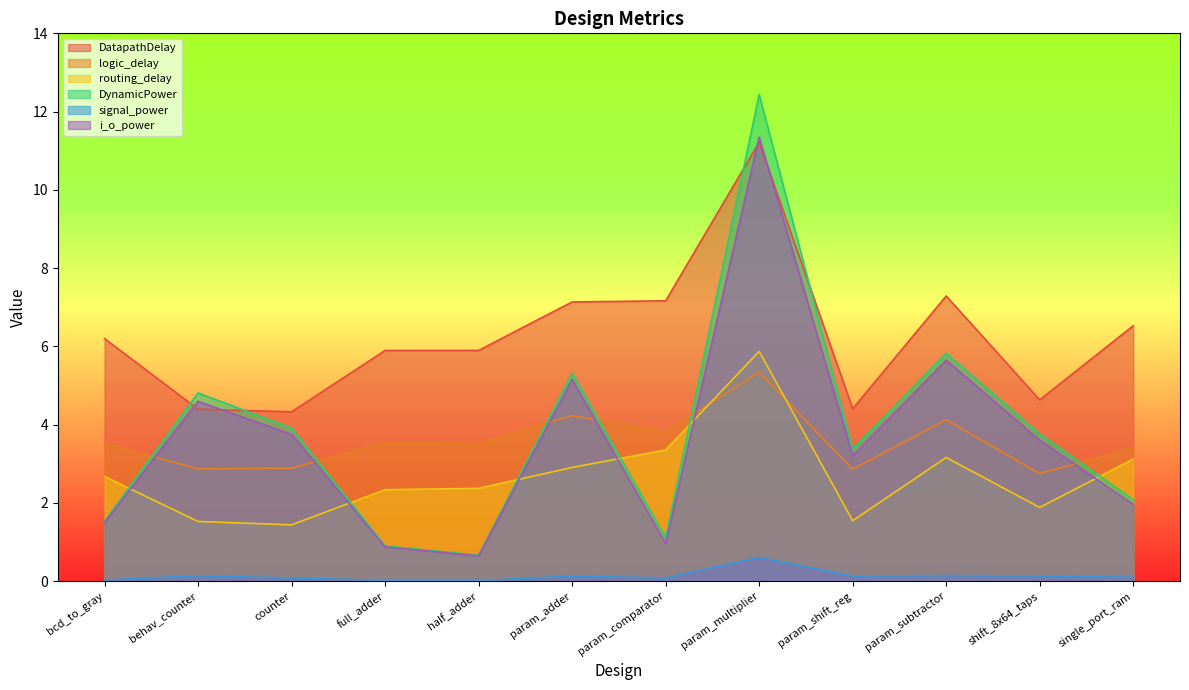

What is the maximum value for DatapathDelay?

11.2